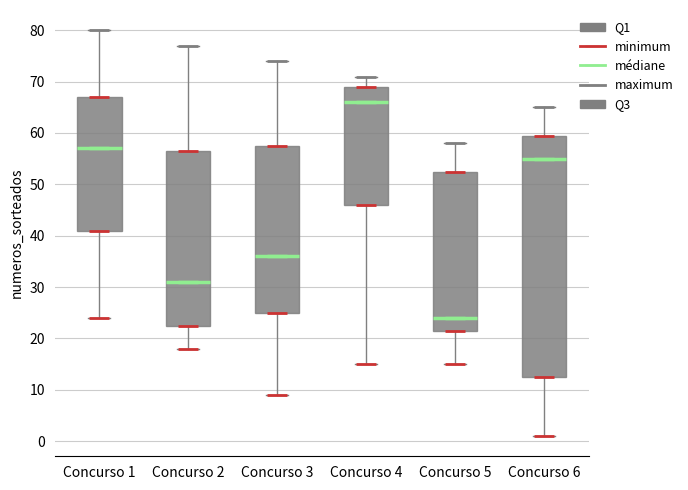

Comparing the boxes themselves (not the whiskers), which one is the tallest?

Concurso 6